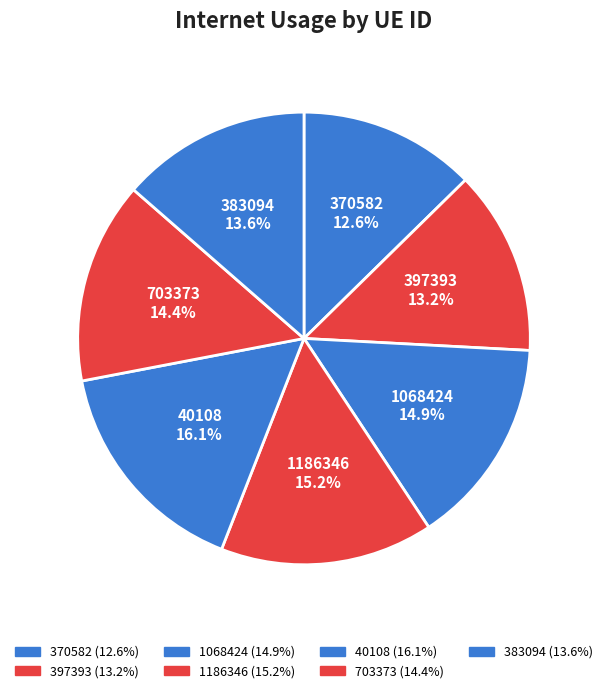

Which has a higher value, 1186346 or 370582?

1186346